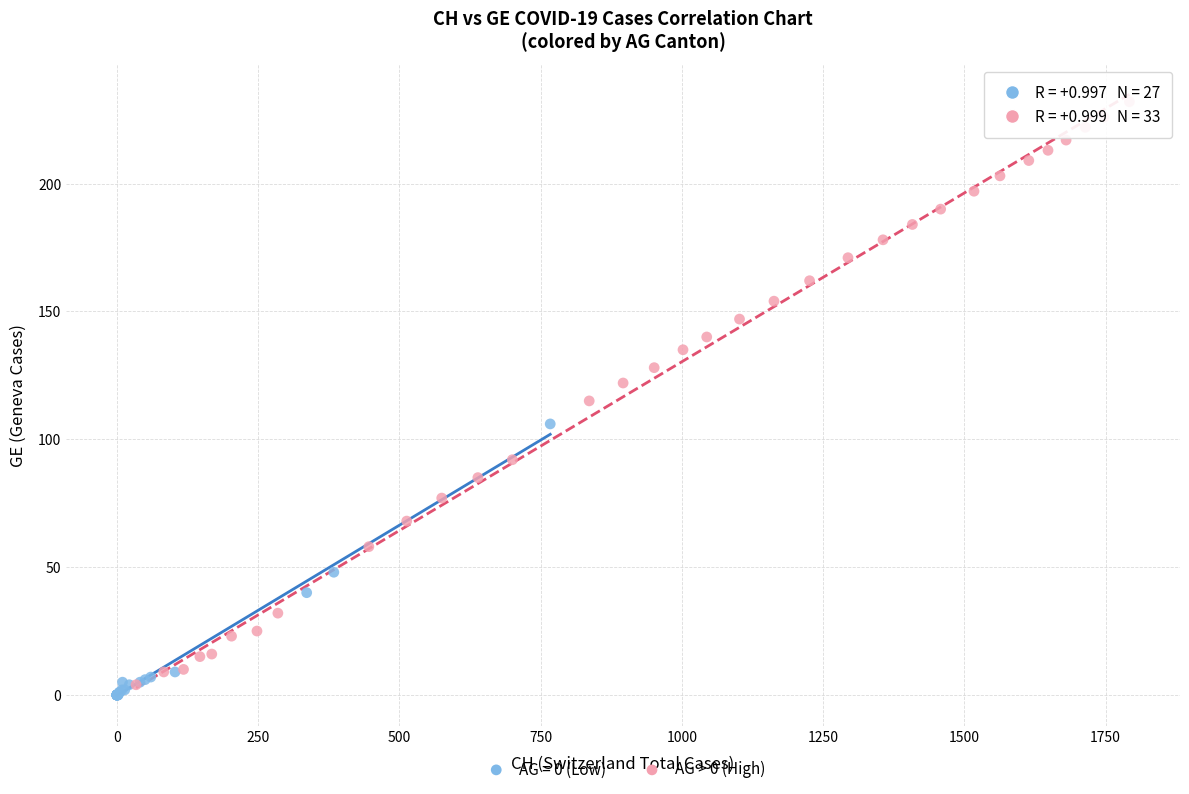

Which series contains the highest Y value?

AG > 0 (High)